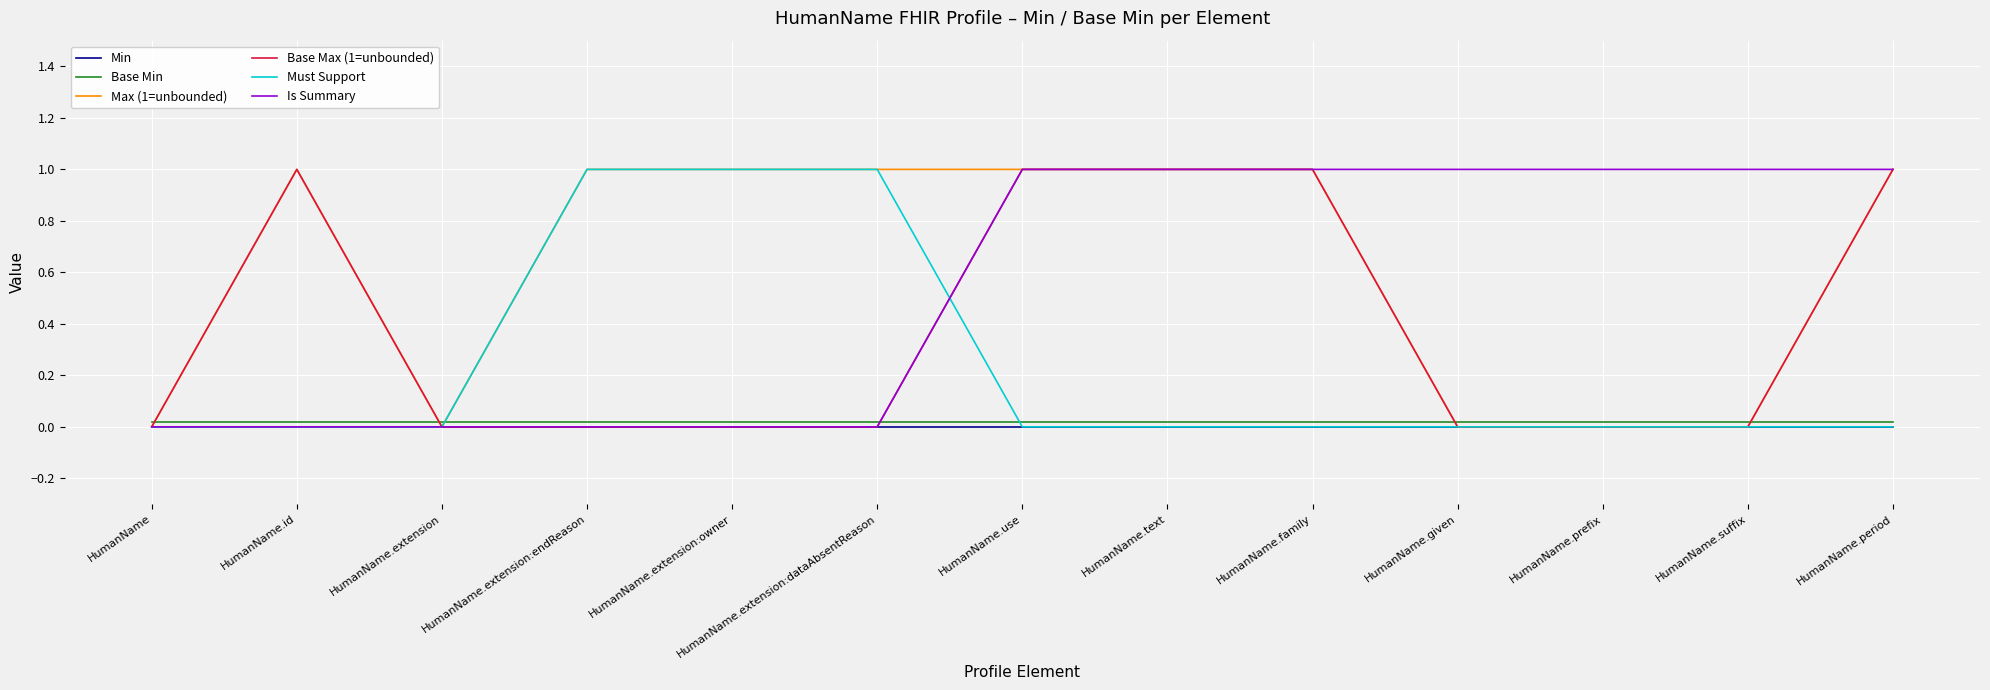

True or false: Base Max (1=unbounded) and Min cross at least once.

False